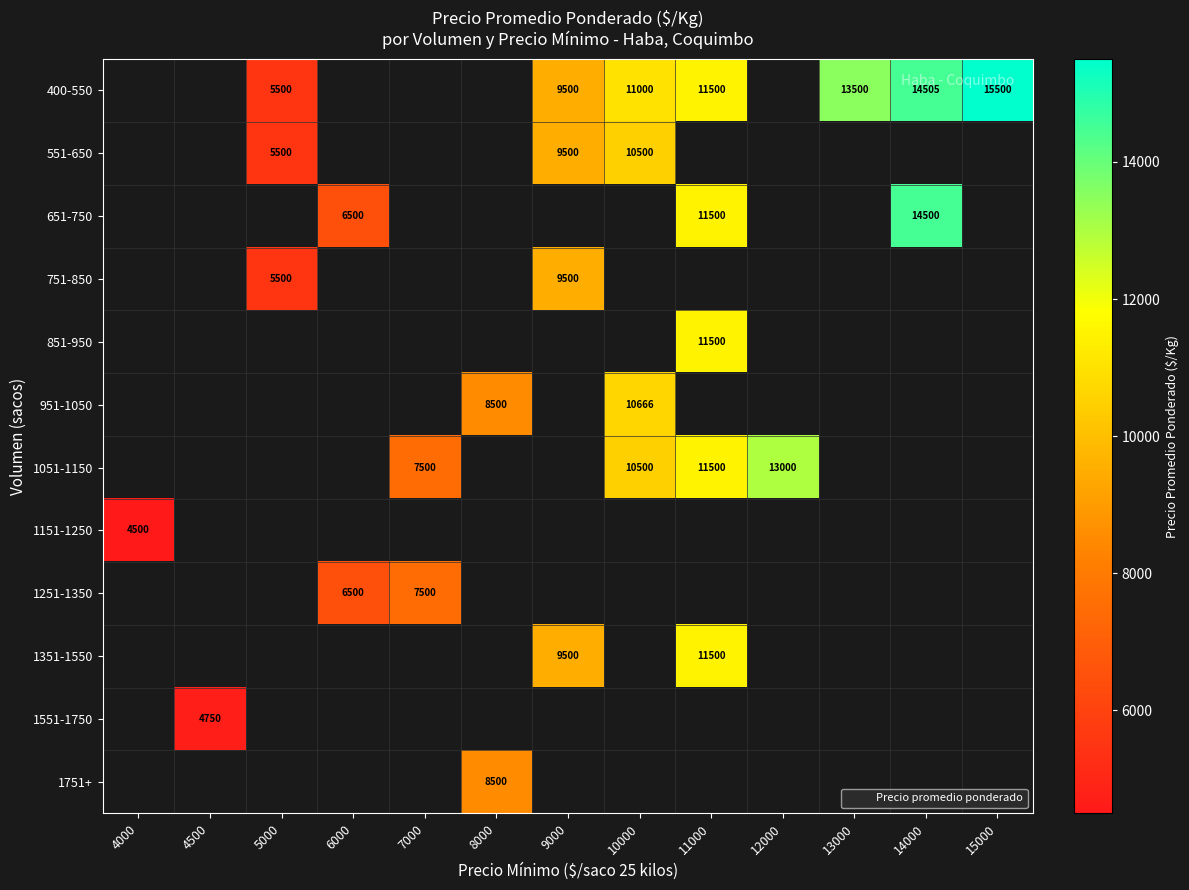

Count the number of data series in this chart.

12